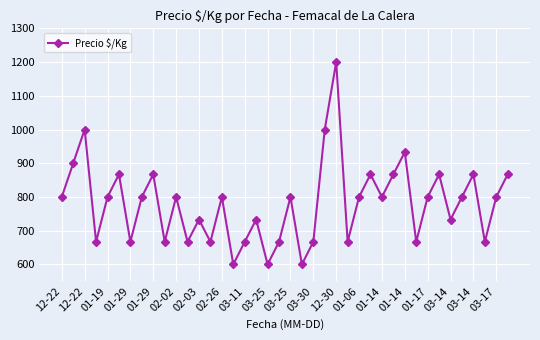

How many data points does each series have?

40